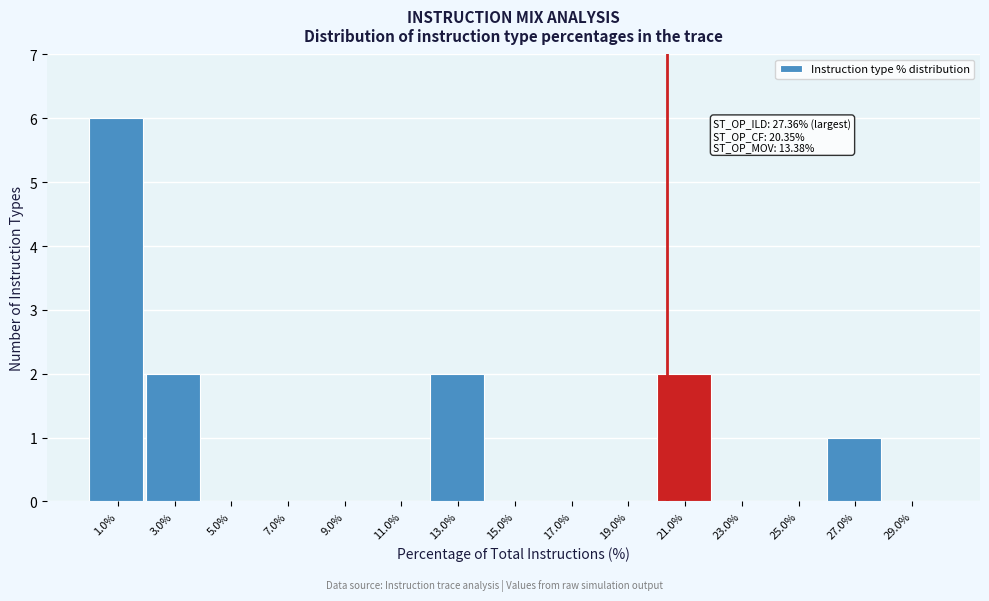

Over which range of the x-axis is the bar tallest?

0 to 2